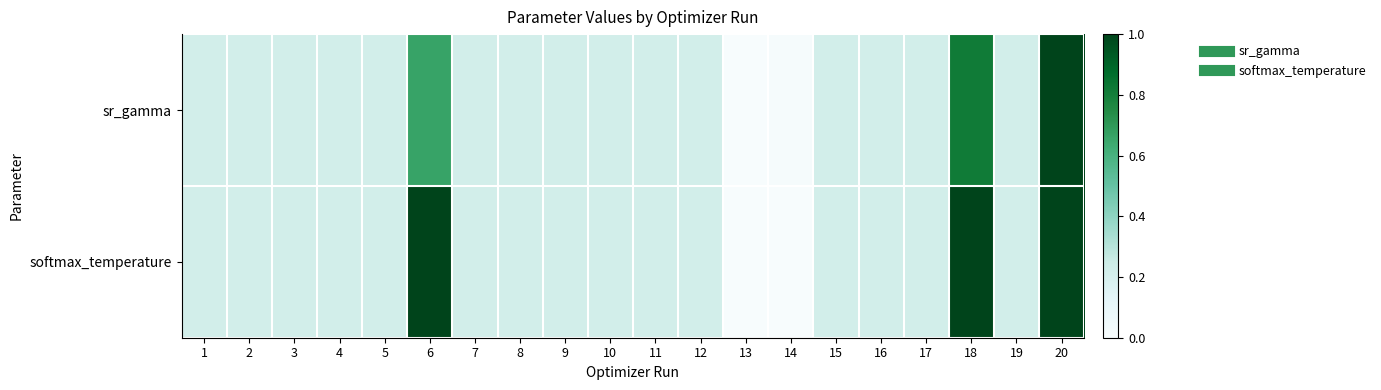

Between 3 and 17, which series saw the biggest shift?

sr_gamma